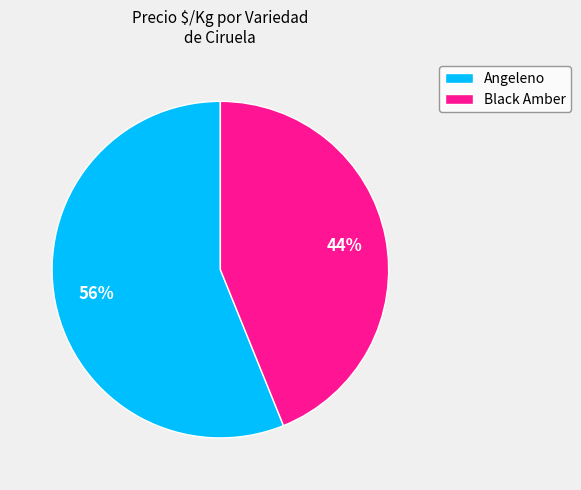

What percentage is the Angeleno slice, to the nearest percent?

56%